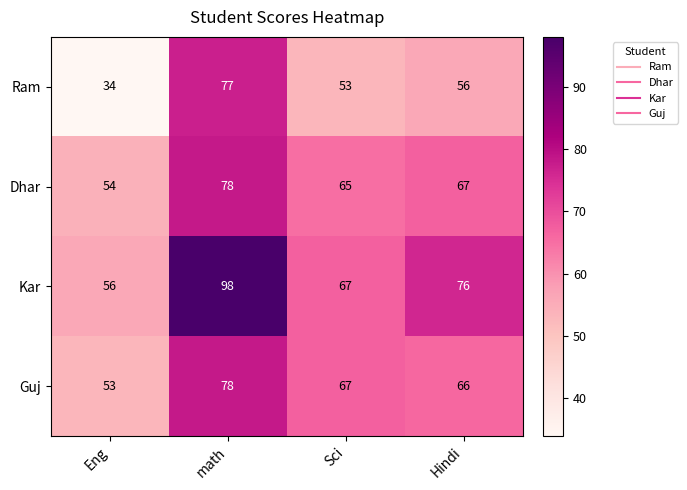

True or false: Kar has a value of 67 at Sci.

True